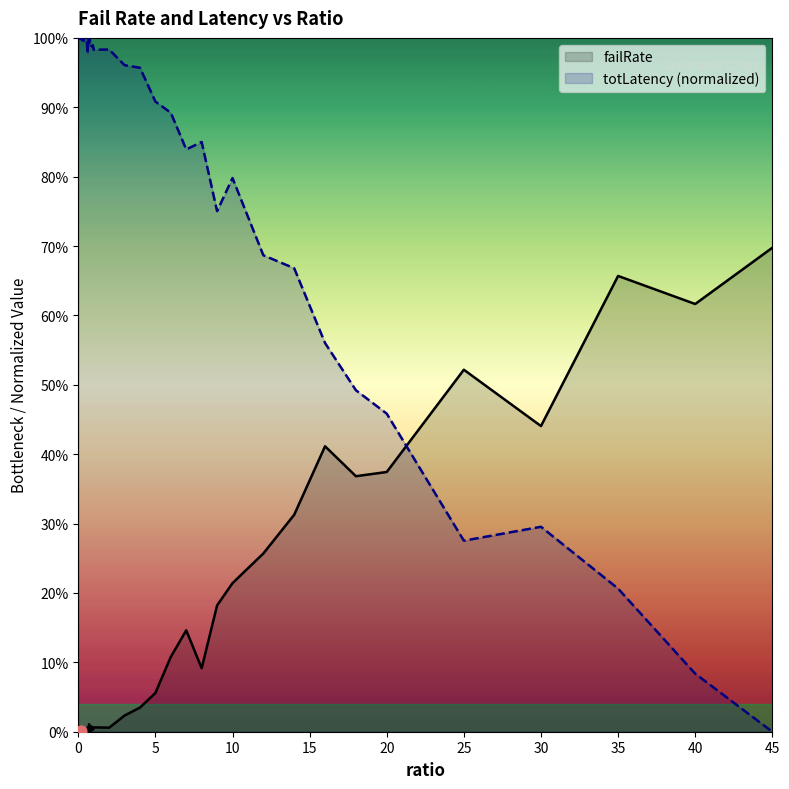

What are all the series names shown in the legend?

failRate, totLatency (normalized)